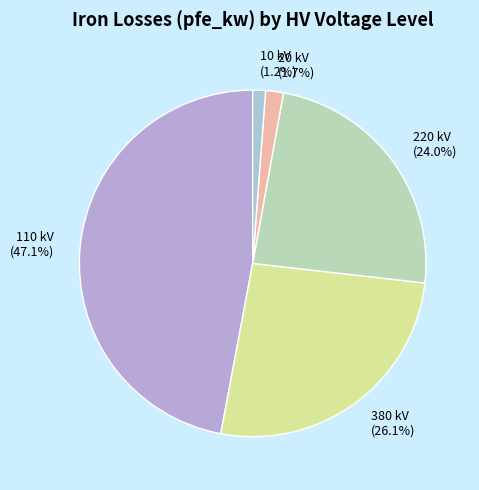

Which category has the biggest portion of the pie?

110 kV